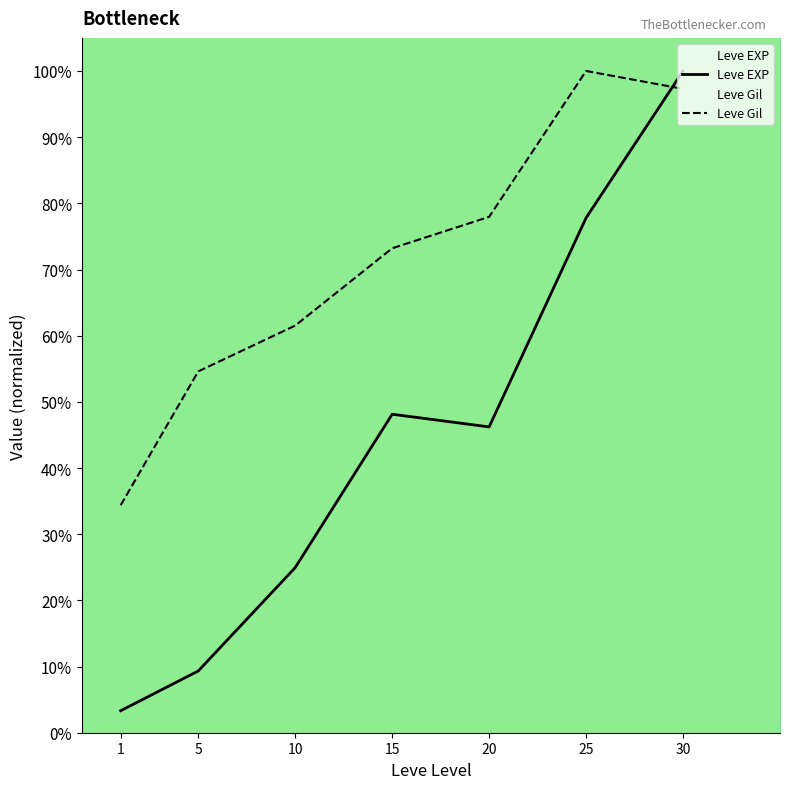

At which category is the sum across all series the highest?

30